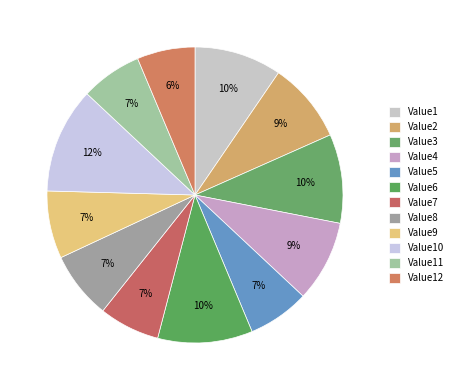

How many segments does this pie chart have?

12